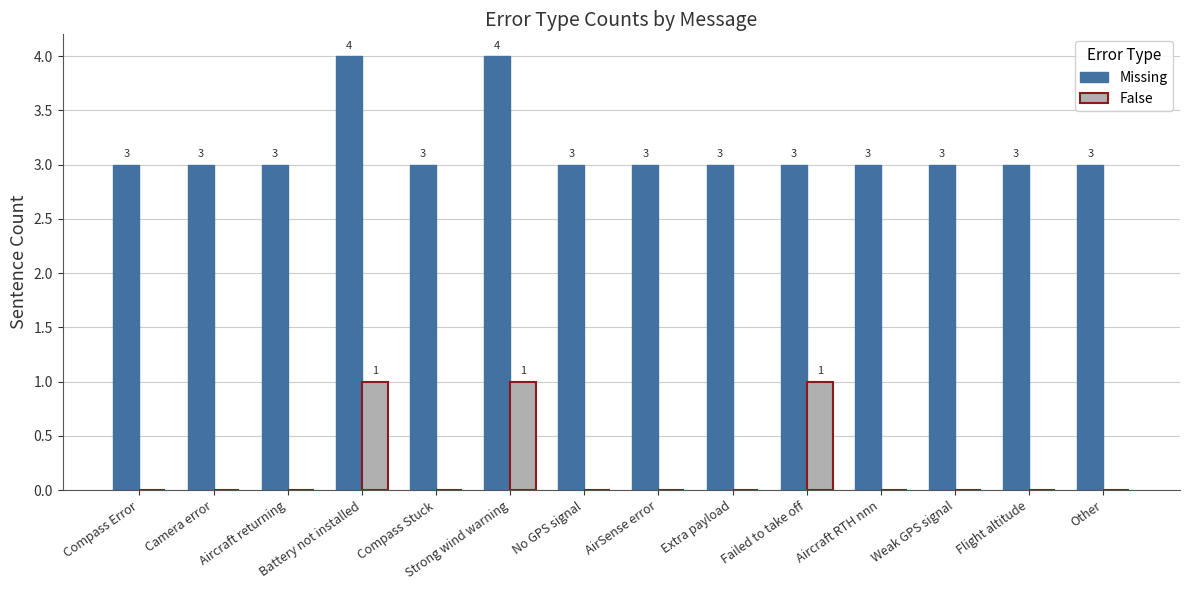

What is the sum of all Missing values?

44